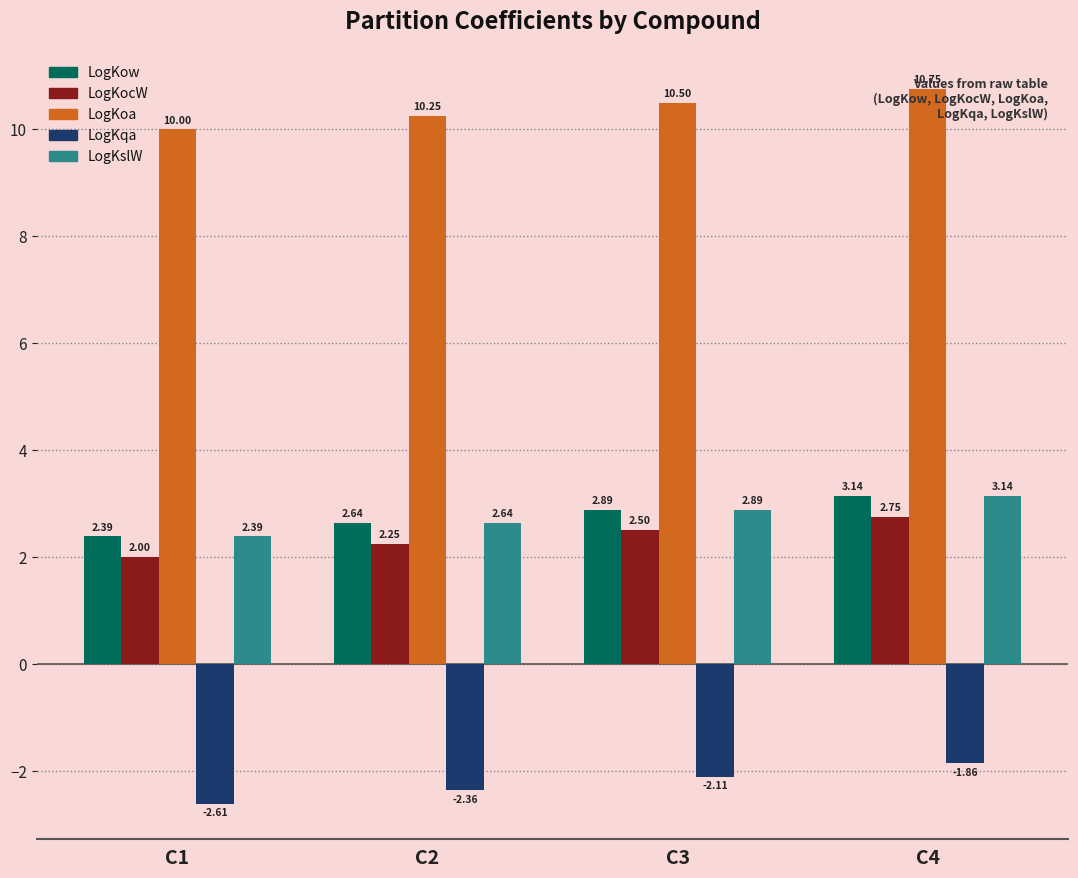

List the labels in order of LogKqa value, smallest first.

C1, C2, C3, C4